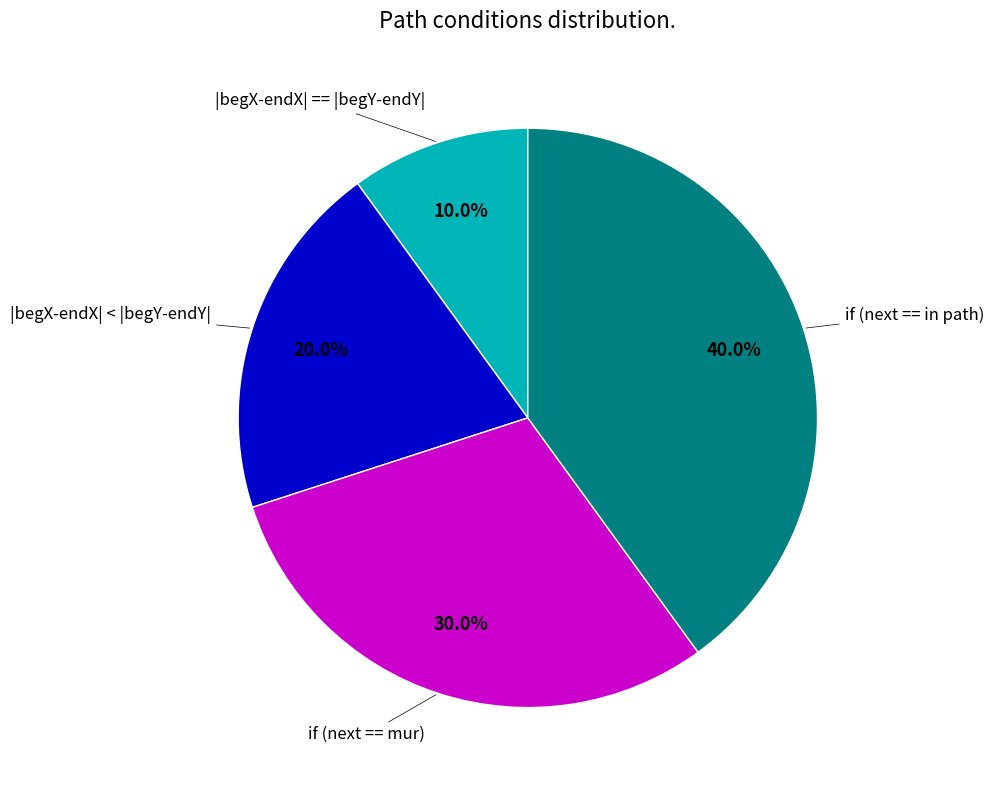

How much of the chart is everything except if (next == mur)?

70.0%